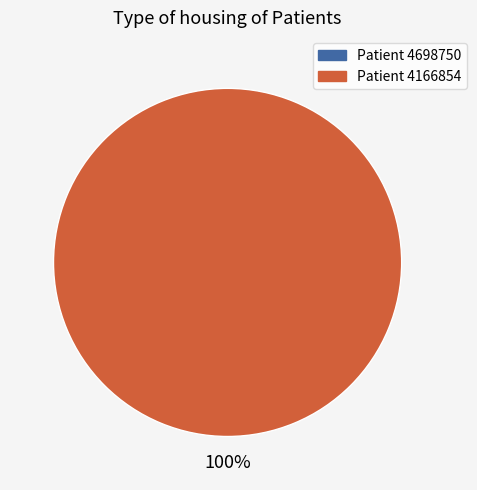

To the nearest percent, what is the difference between the 4166854 and 4698750 slice percentages?

100%